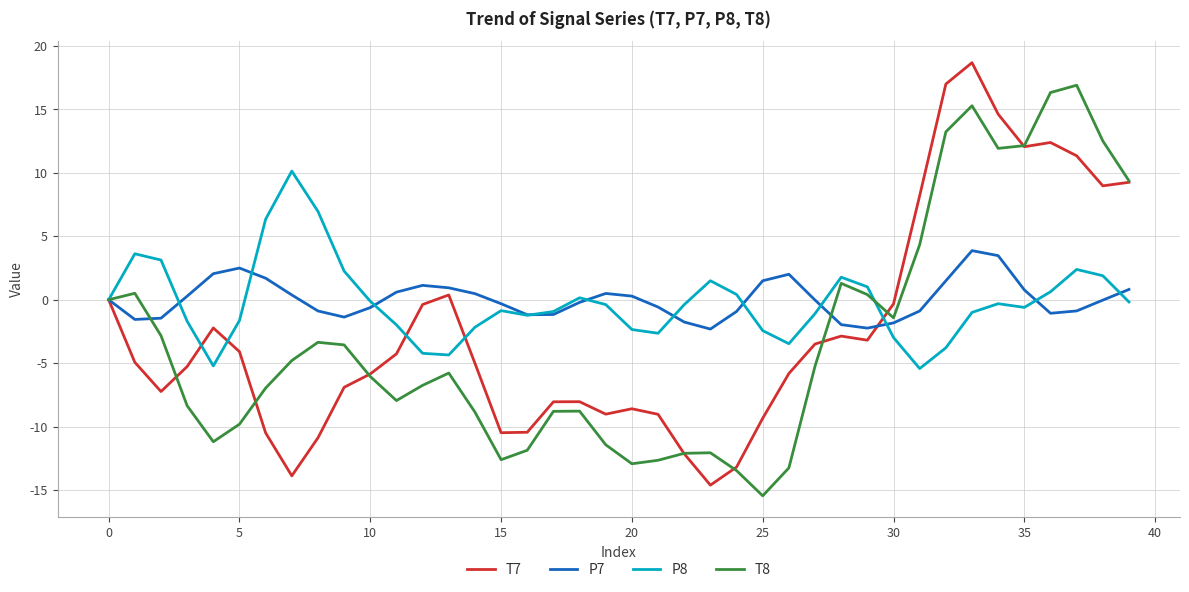

How many values in the T8 series are below -5?

22